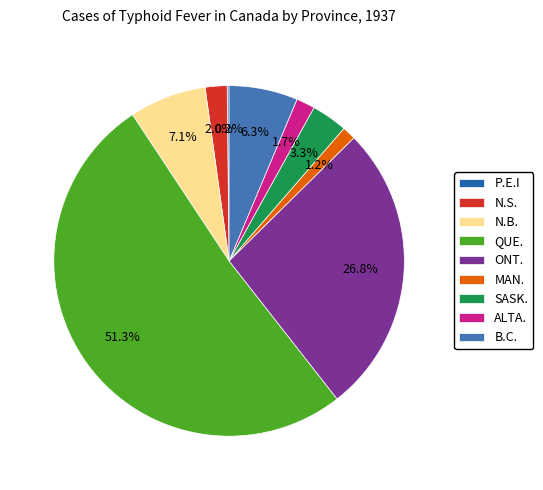

Is there any slice that represents more than half of the pie?

Yes